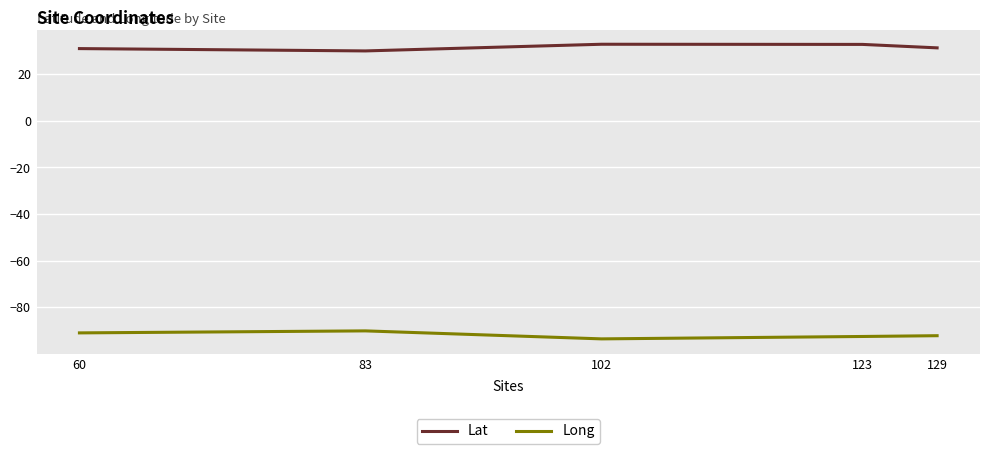

List the series in order of their overall mean, lowest first.

Long, Lat